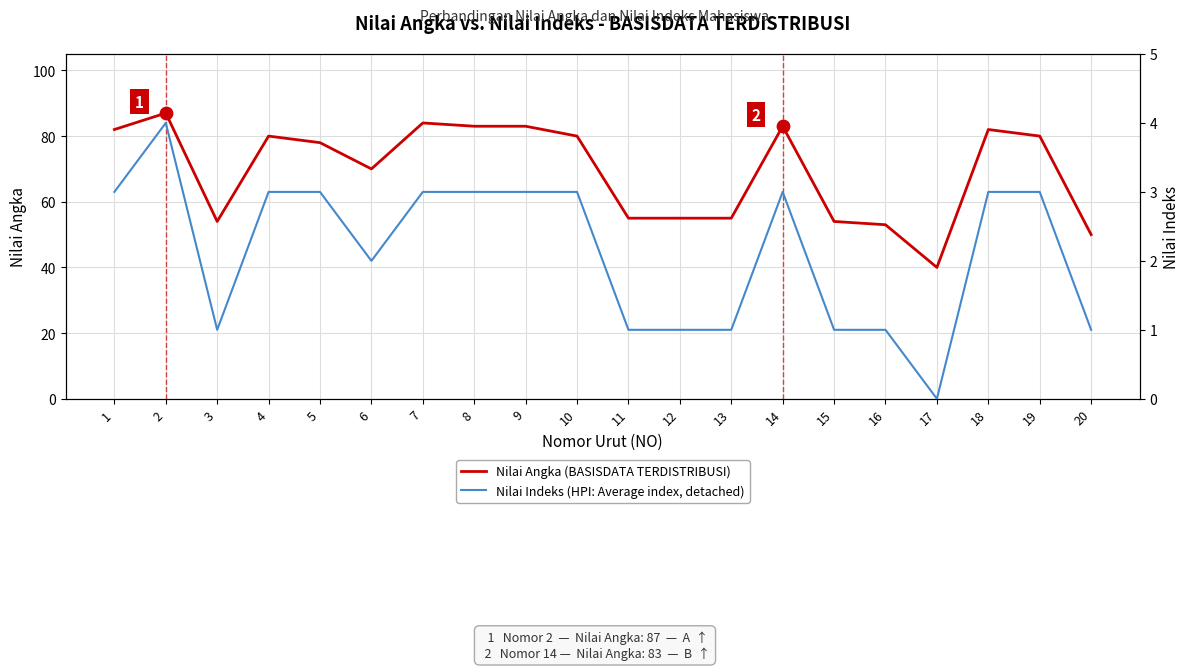

At which category is the sum across all series the highest?

2